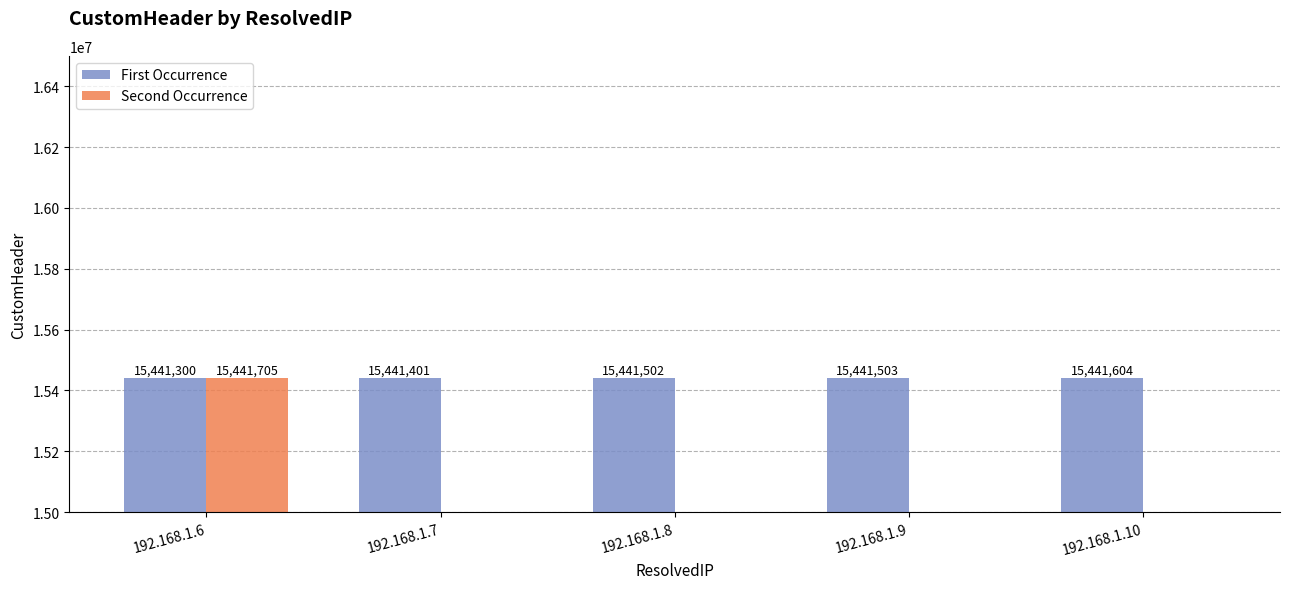

What is the sum of the Second Occurrence values at 192.168.1.10 and 192.168.1.6?

15441705